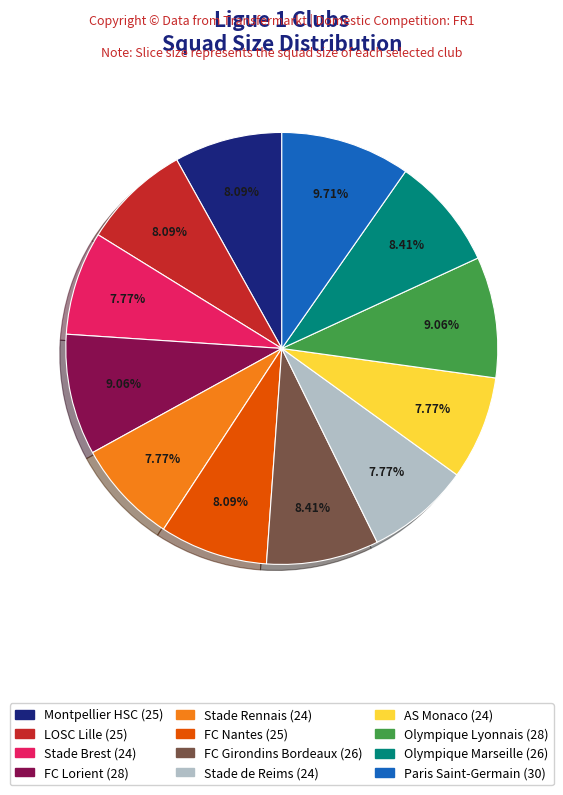

Does FC Lorient (28) account for over 50% of the chart?

No